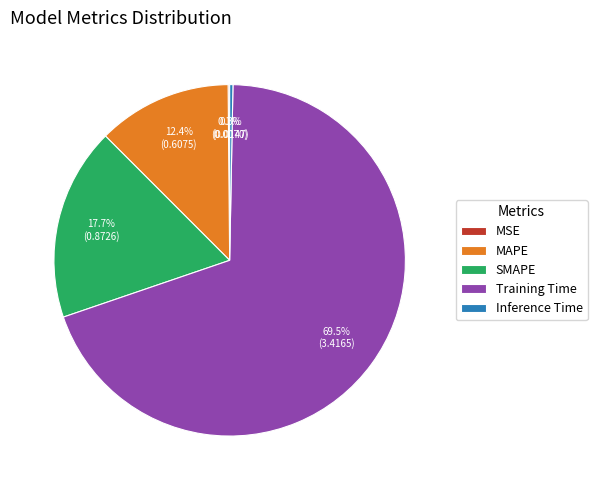

What is the total percentage of Inference Time and Training Time?

69.8%